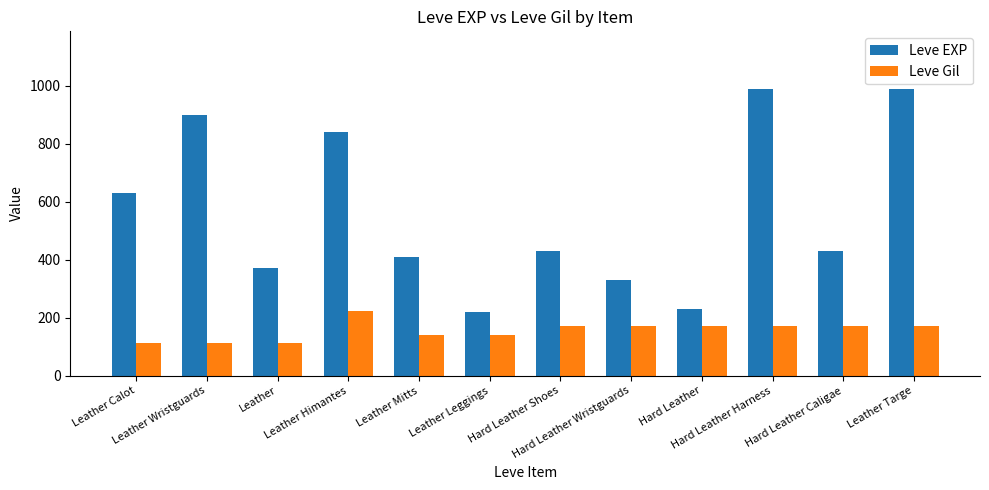

What is the approximate value of Leve Gil at Hard Leather Wristguards, to the nearest 10?

170